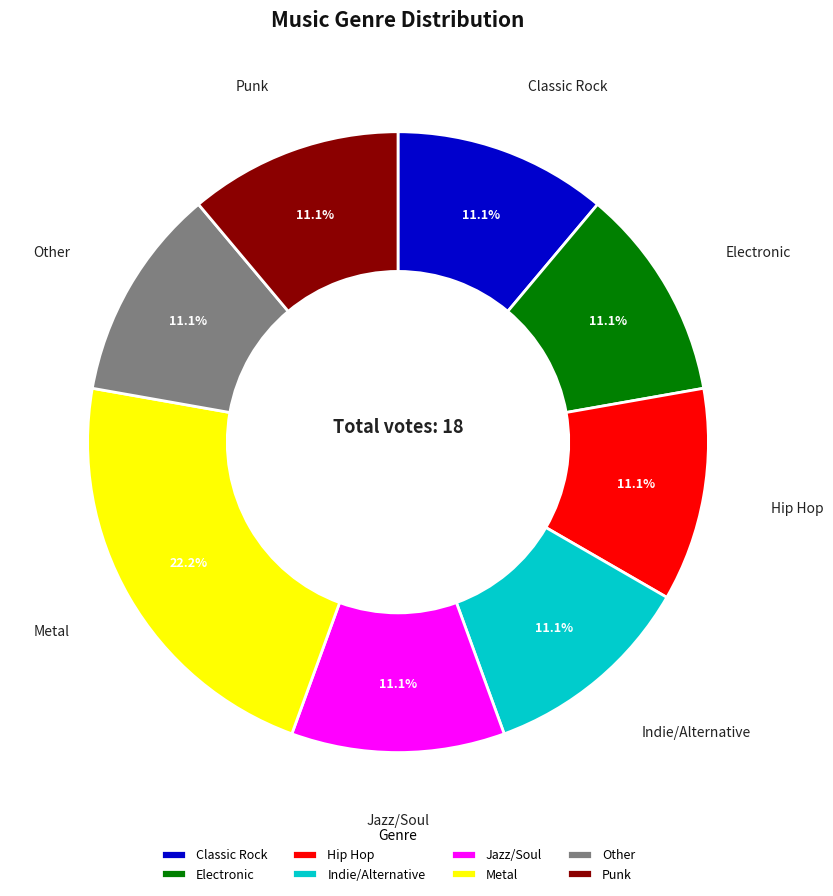

How many slices are in this pie chart?

8